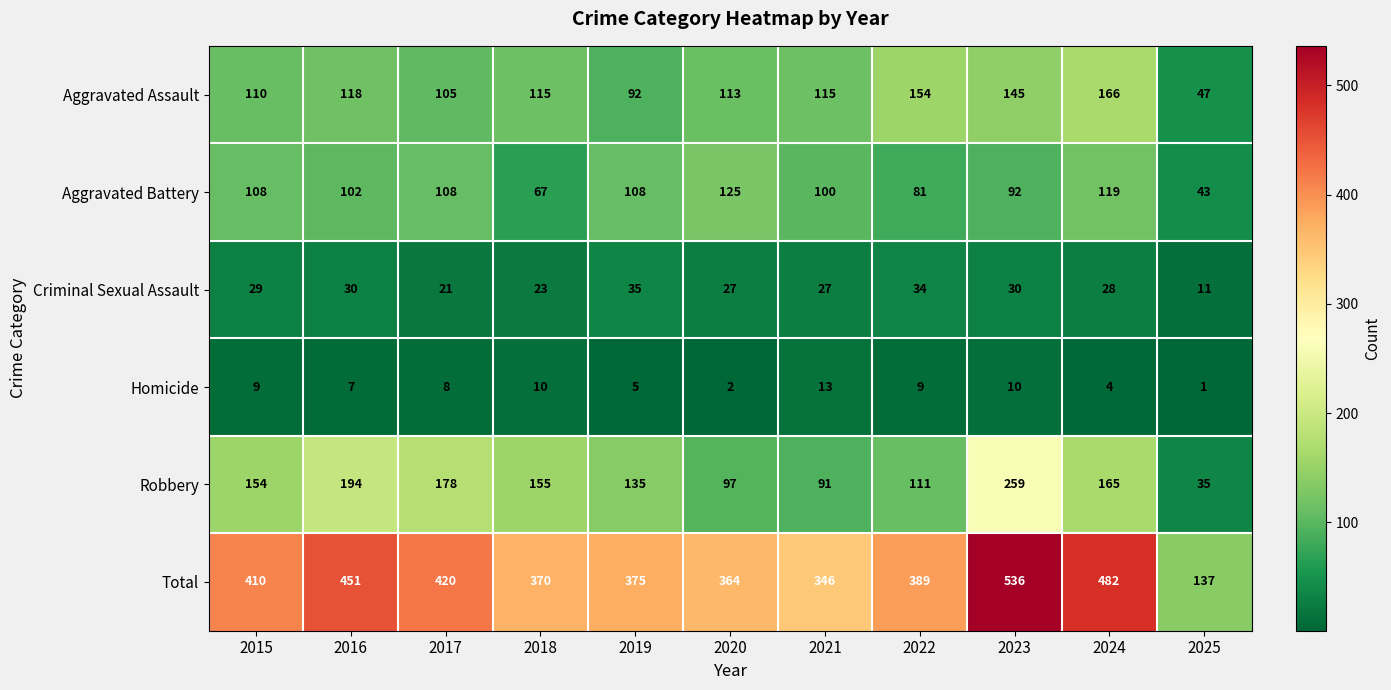

How many series are shown in this chart?

6